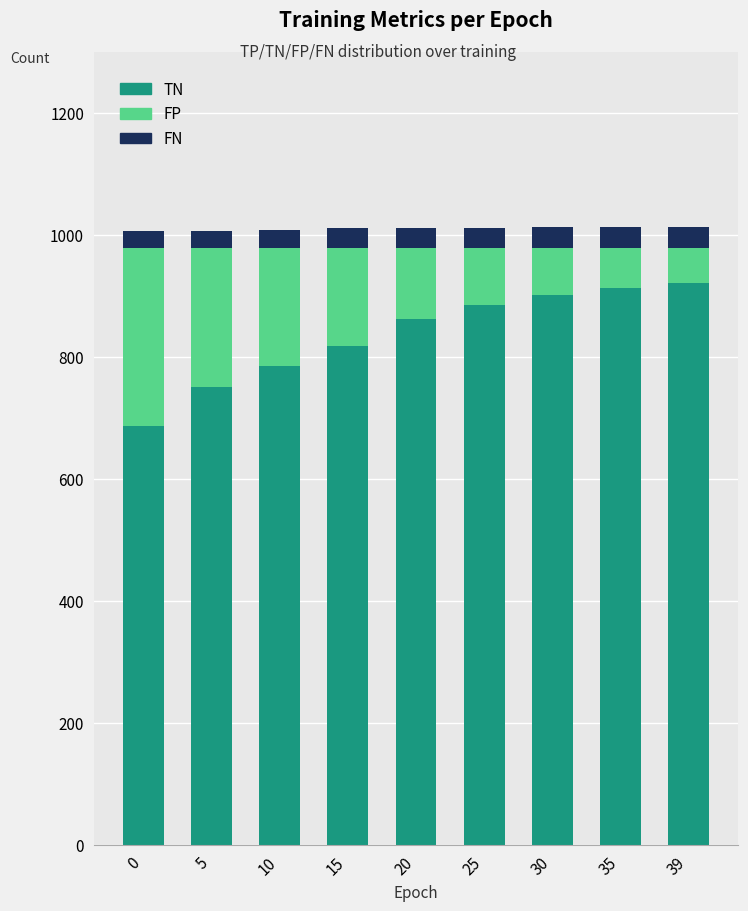

Count the number of data series in this chart.

3